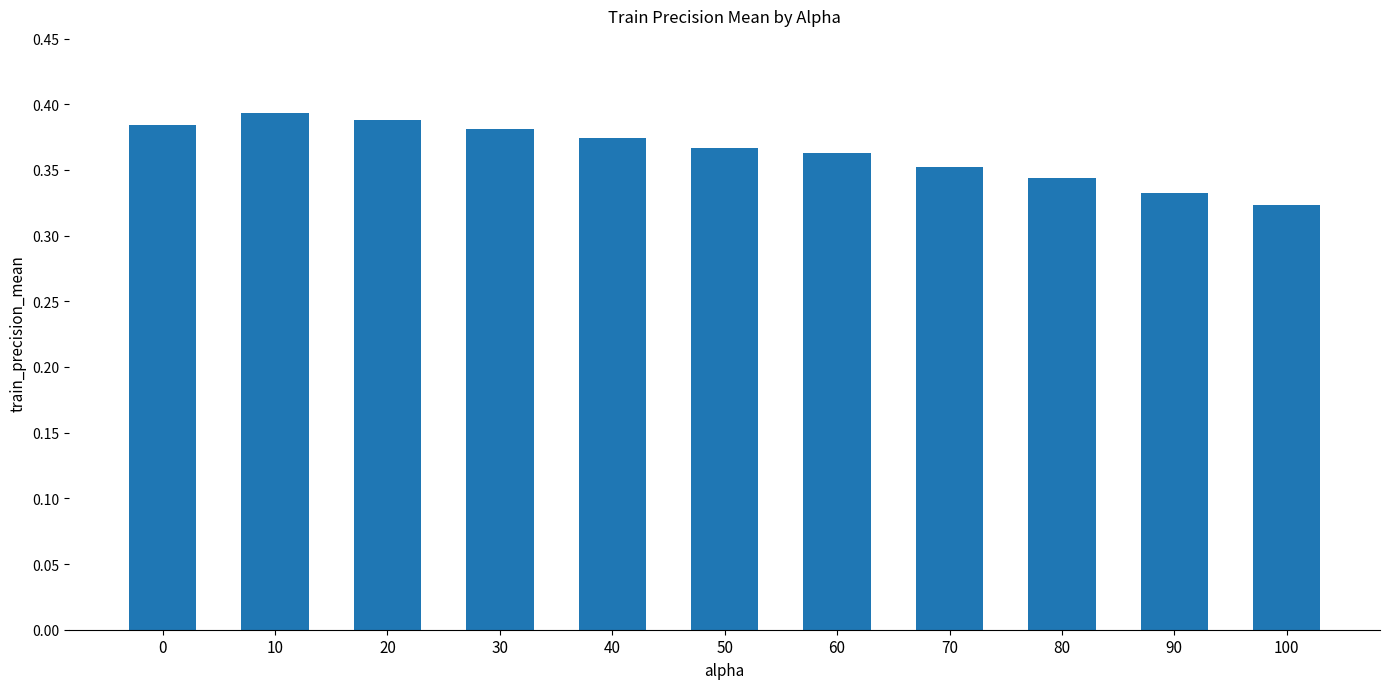

The chart shows a value of 0.1 at 30. True or false?

False